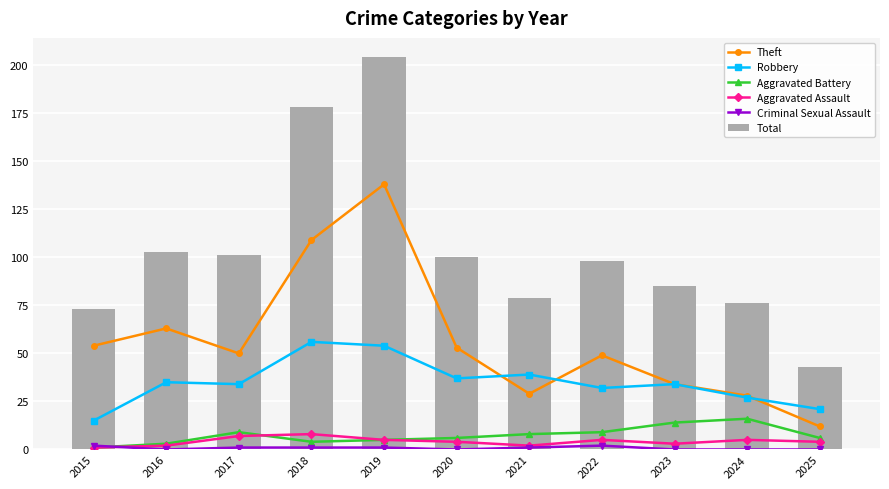

Is it true that Aggravated Assault equals 4 at 2020?

True